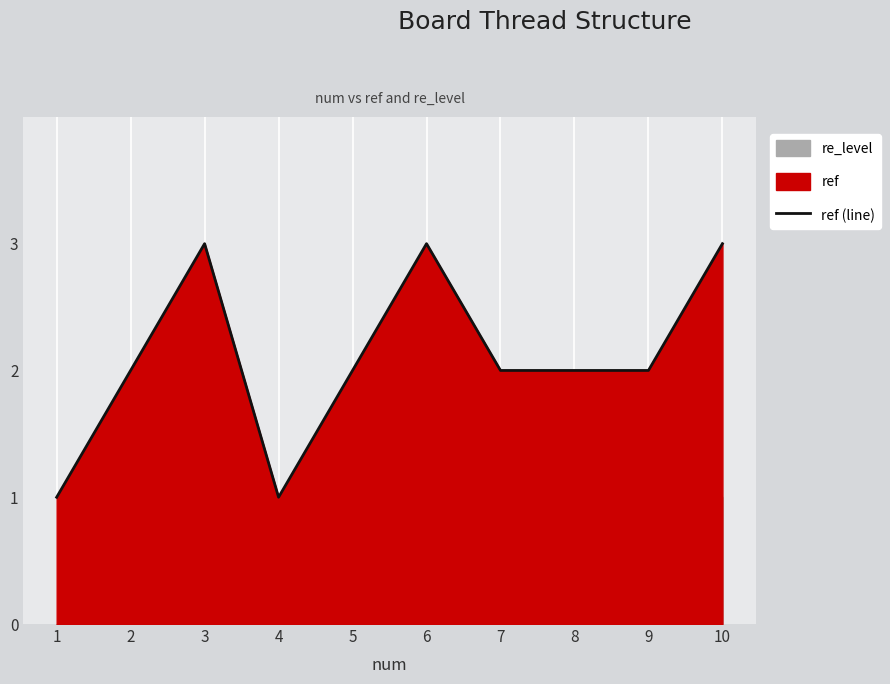

What is the value of the 8th point from the left?

2